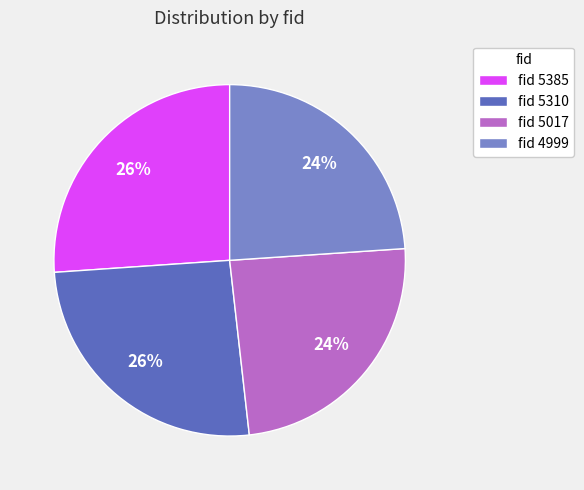

Does fid 5385 account for over 50% of the chart?

No